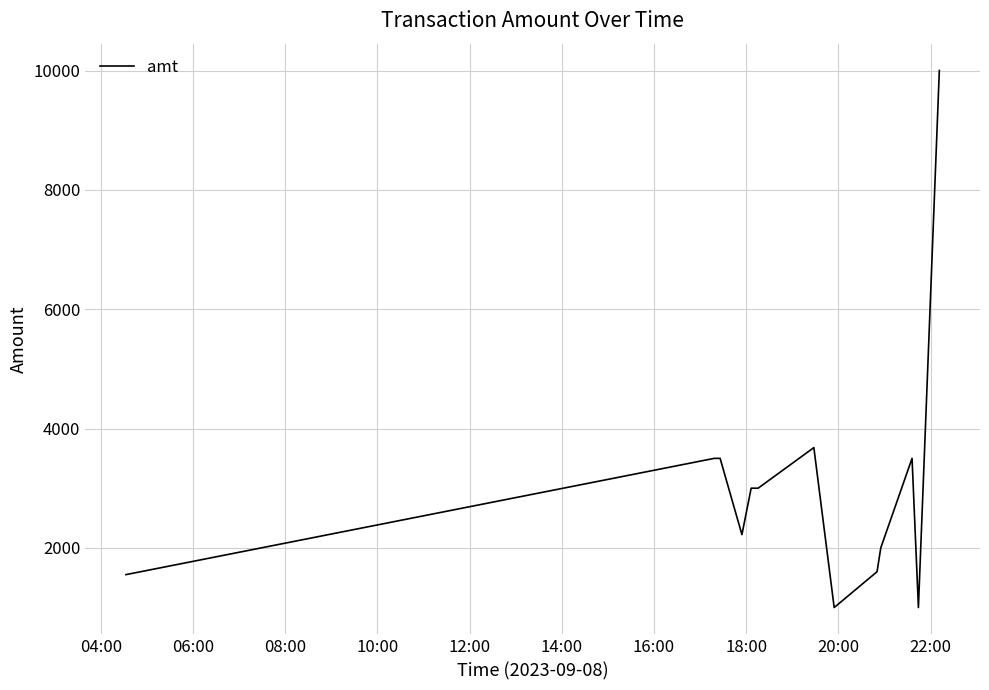

What is the difference between the maximum and minimum values?

9000.0